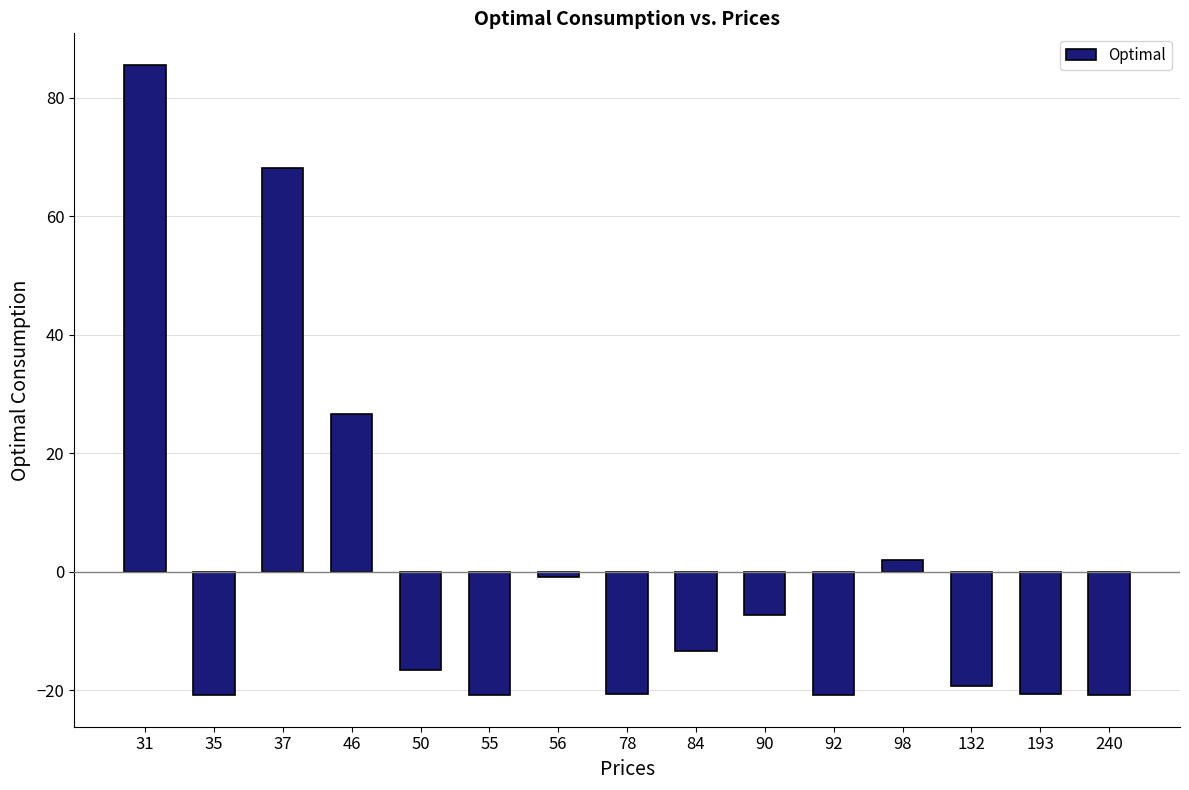

Between 98 and 193, which is larger?

98